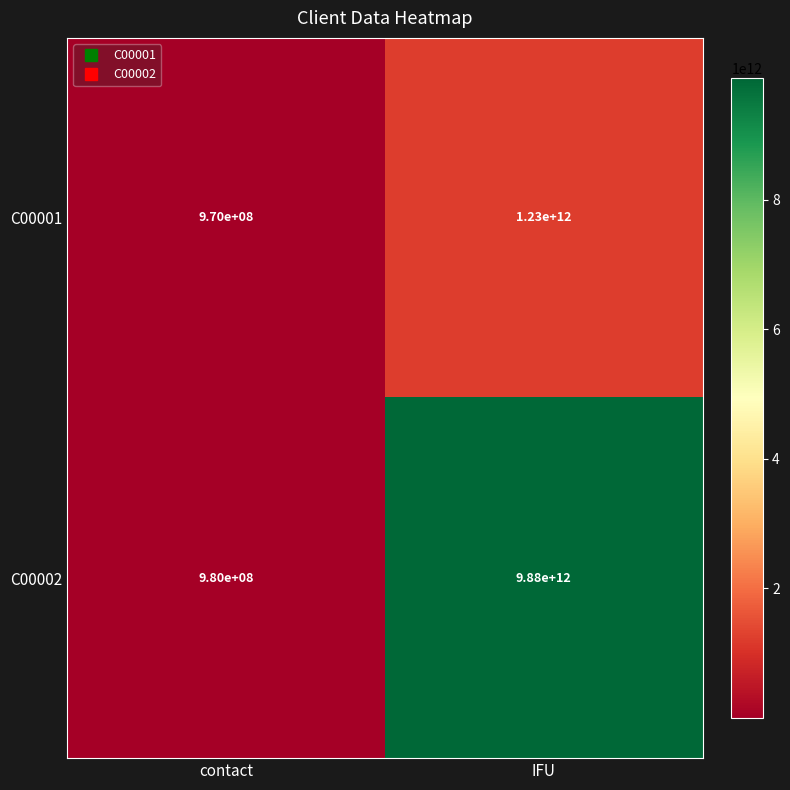

Between contact and IFU, which series saw the biggest shift?

C00002